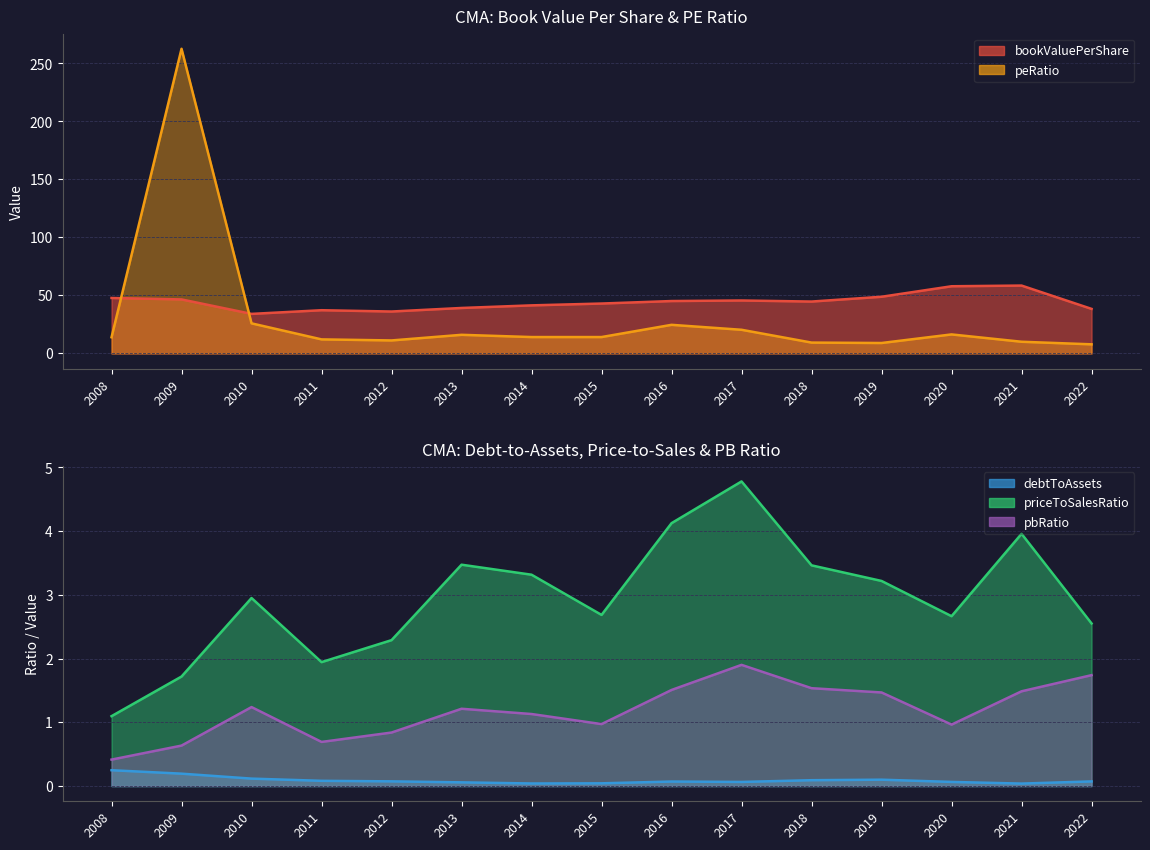

True or false: pbRatio and priceToSalesRatio intersect in this chart.

False